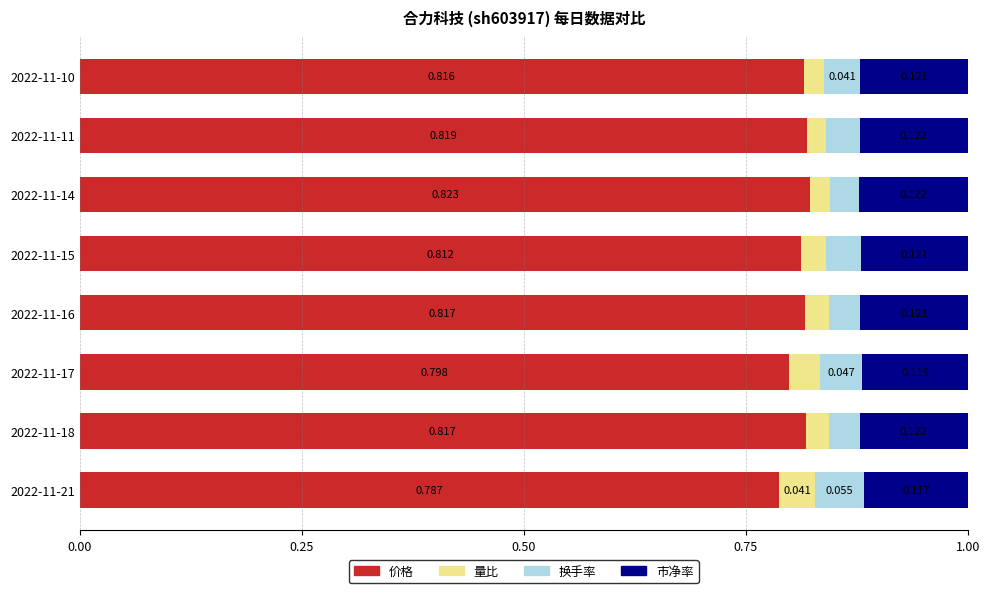

At how many categories does at least one series exceed 0?

8